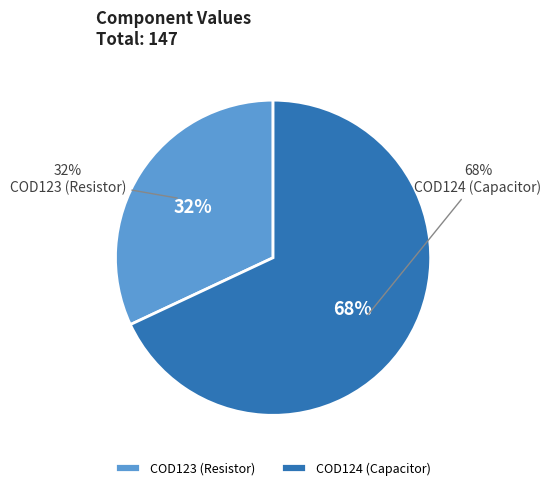

Do COD123 (Resistor) and COD124 (Capacitor) together represent more than half of the pie?

Yes